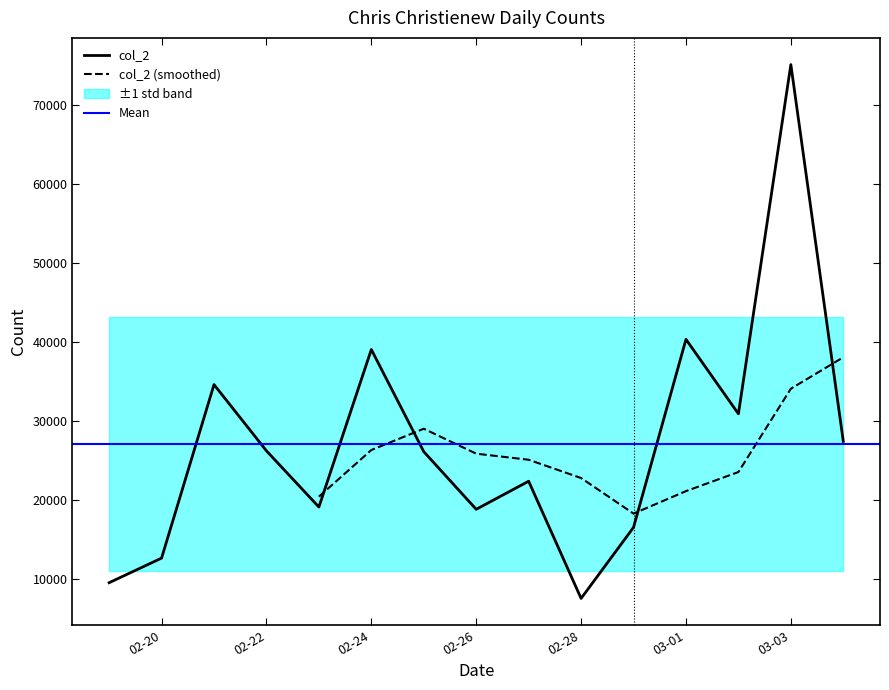

True or false: the data has more than 2 interior local peaks.

True